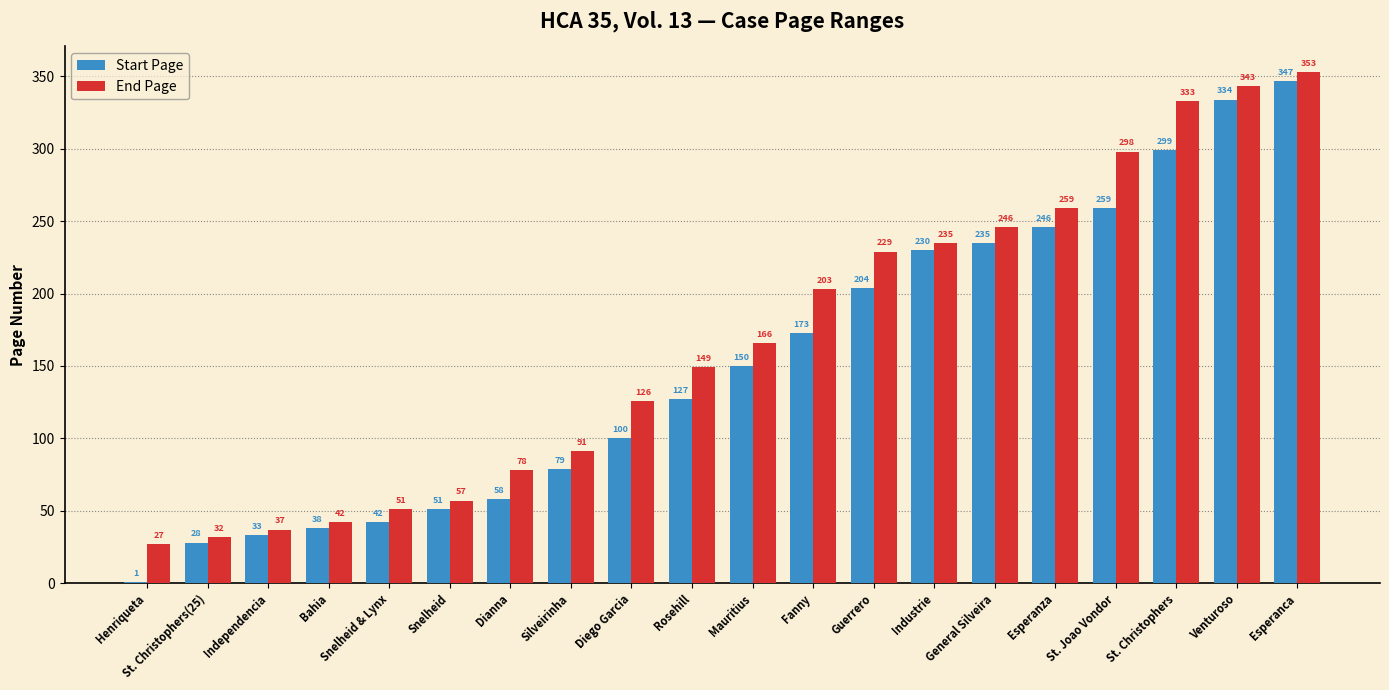

What is the difference between the Start Page values at Fanny and Venturoso?

161